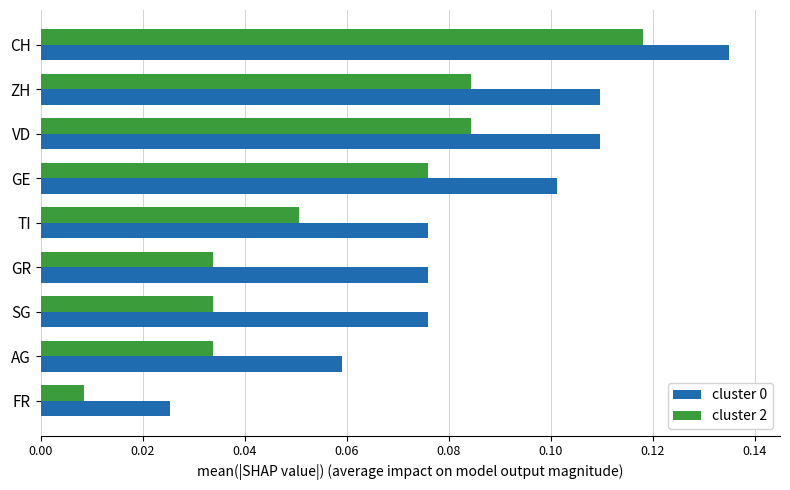

What is the sum of all cluster 2 values?

0.5